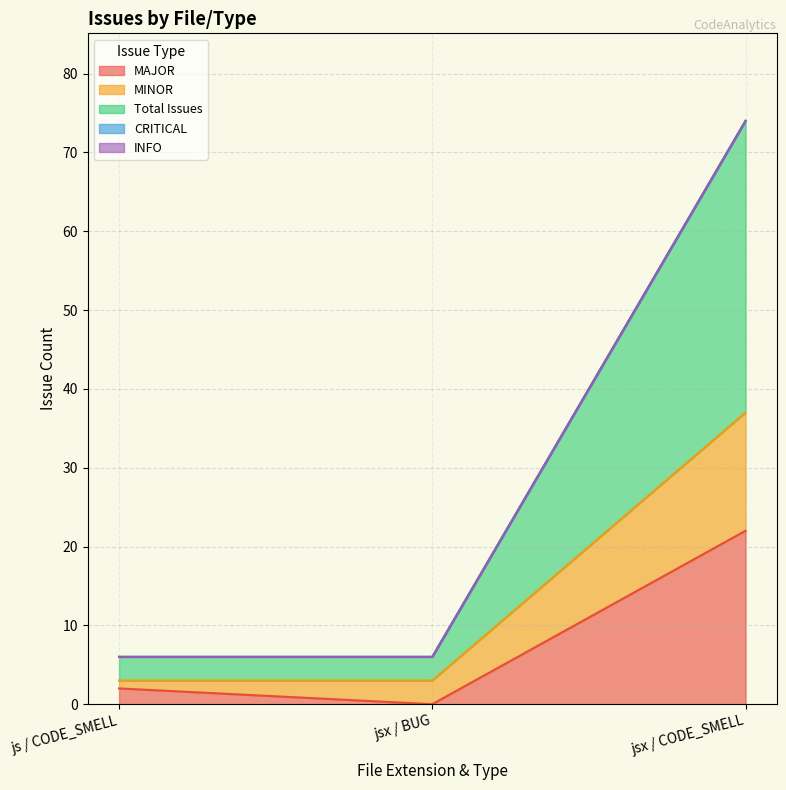

At which label does MINOR reach its peak?

jsx / CODE_SMELL